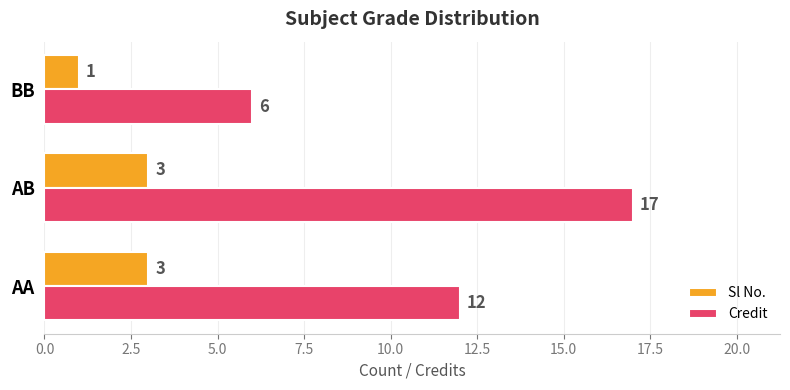

What is the difference between the Credit values at BB and AB?

11